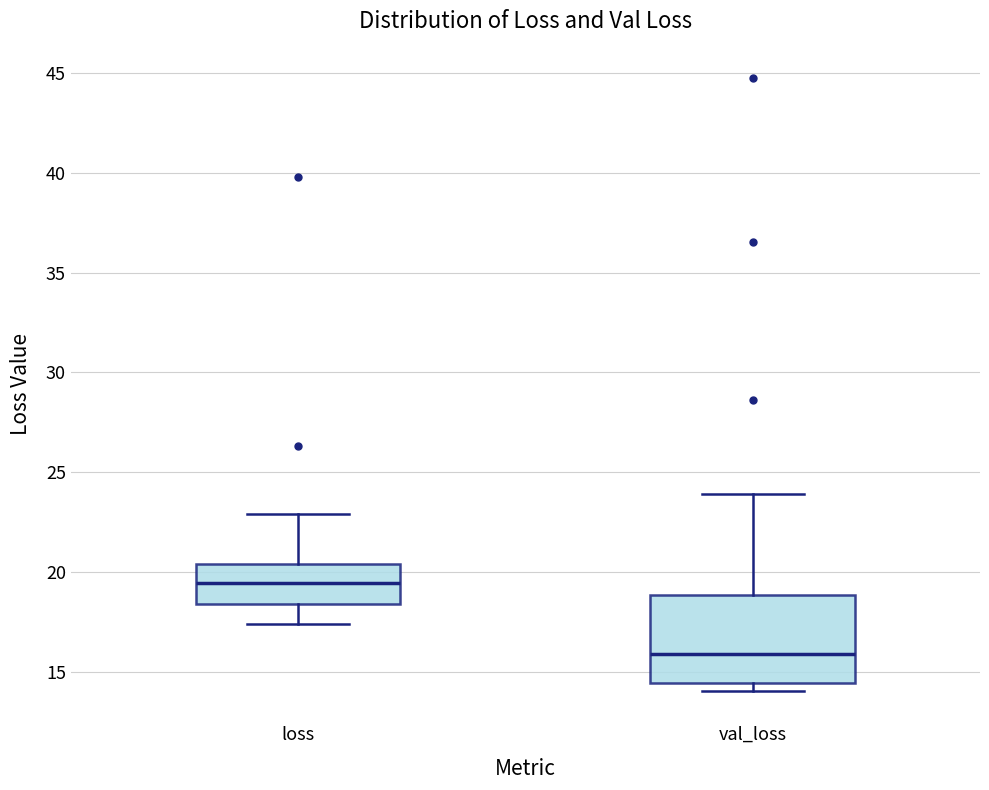

Reading left to right, transcribe this box plot: for each box, give where its median line is, the range the box spans, and where its two whiskers end, as read against the y-axis. The values are not printed on the chart, so give them approximately, as read against the axis.

loss: median 19.5, box 18.5 to 20.5, whiskers 17.5 to 23.0
val_loss: median 16.0, box 14.5 to 19.0, whiskers 14.0 to 24.0